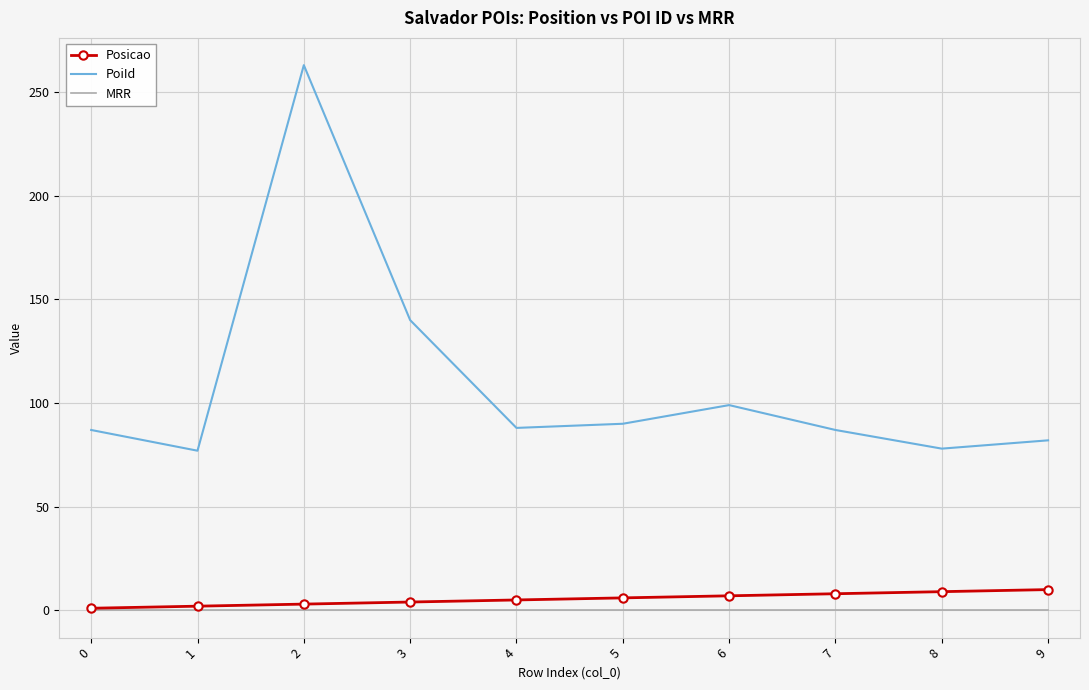

Is it true that MRR equals 0 at 1?

True